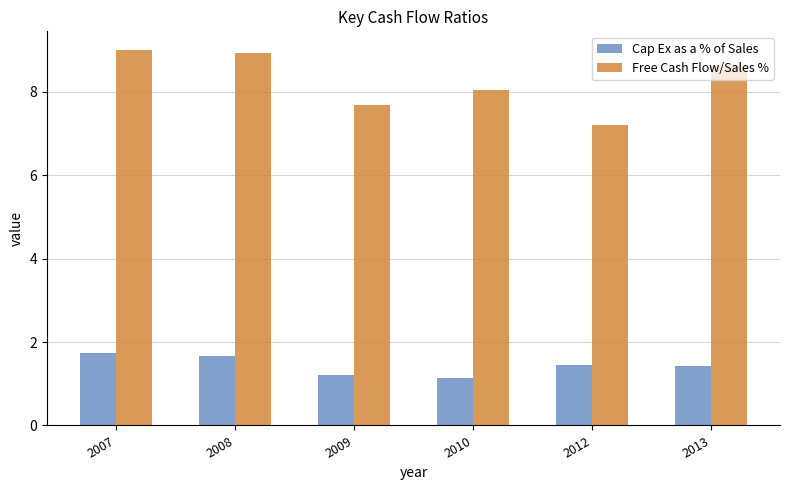

What are all the series names shown in the legend?

Cap Ex as a % of Sales, Free Cash Flow/Sales %